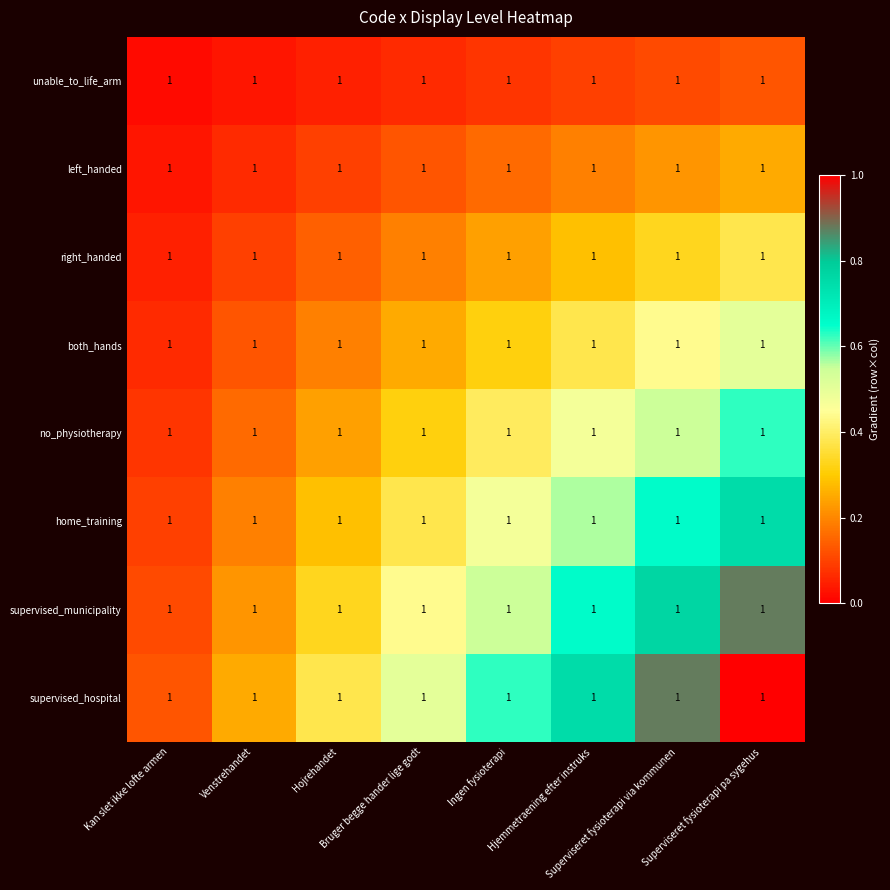

What is the average value of the home_training series?

0.4